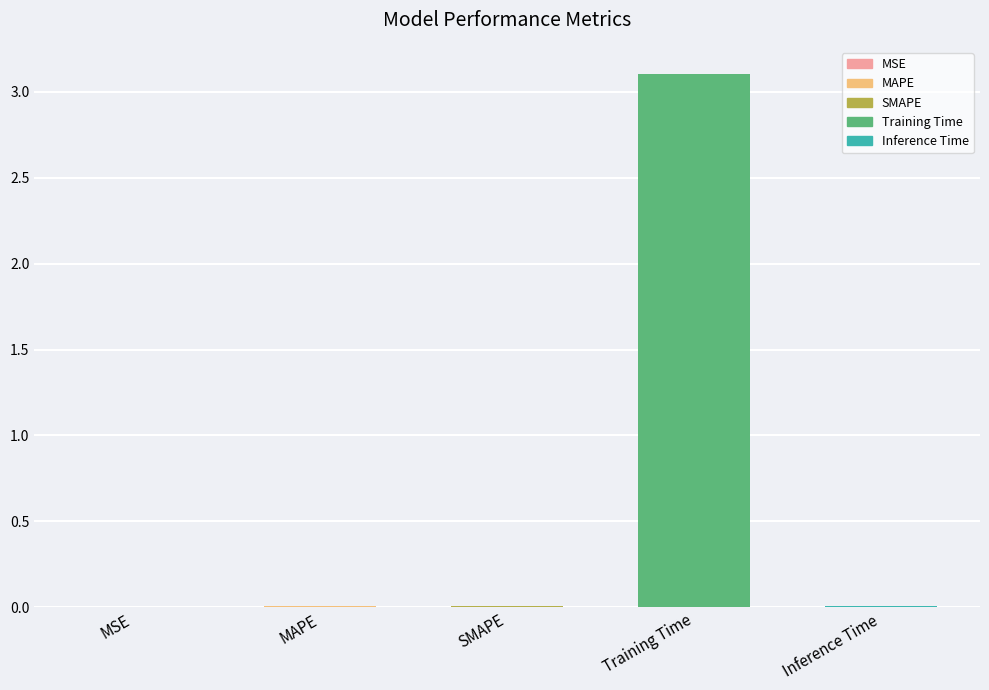

Which label corresponds to the largest value in the chart?

Training Time